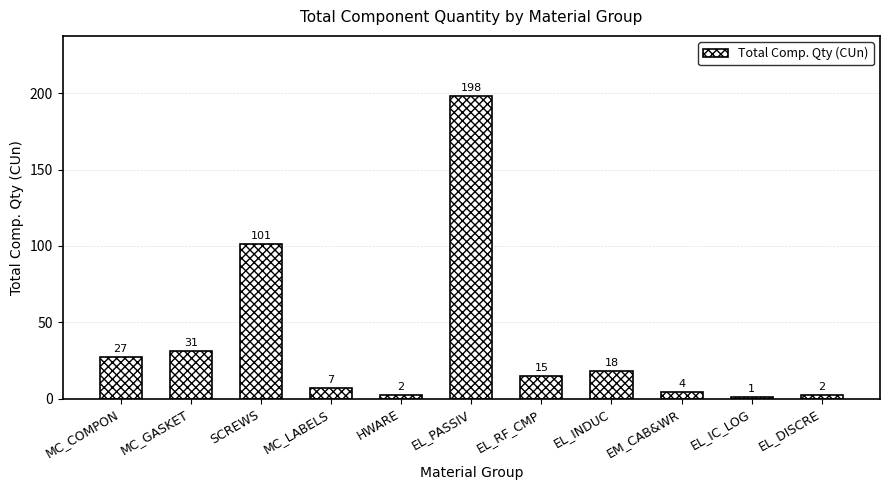

What is the average value?

37